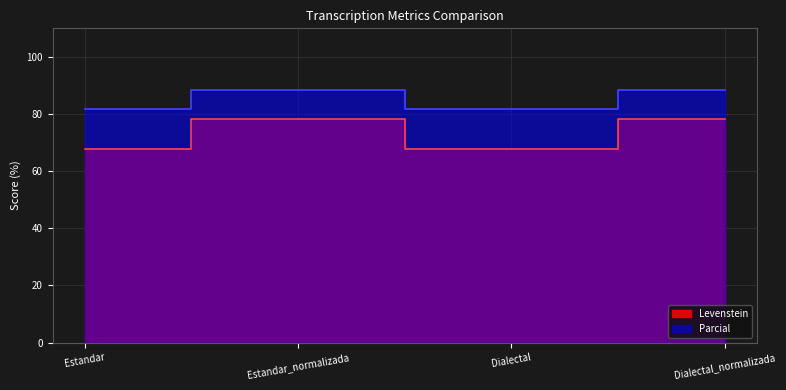

Where does the Parcial series first go above 88?

Estandar_normalizada